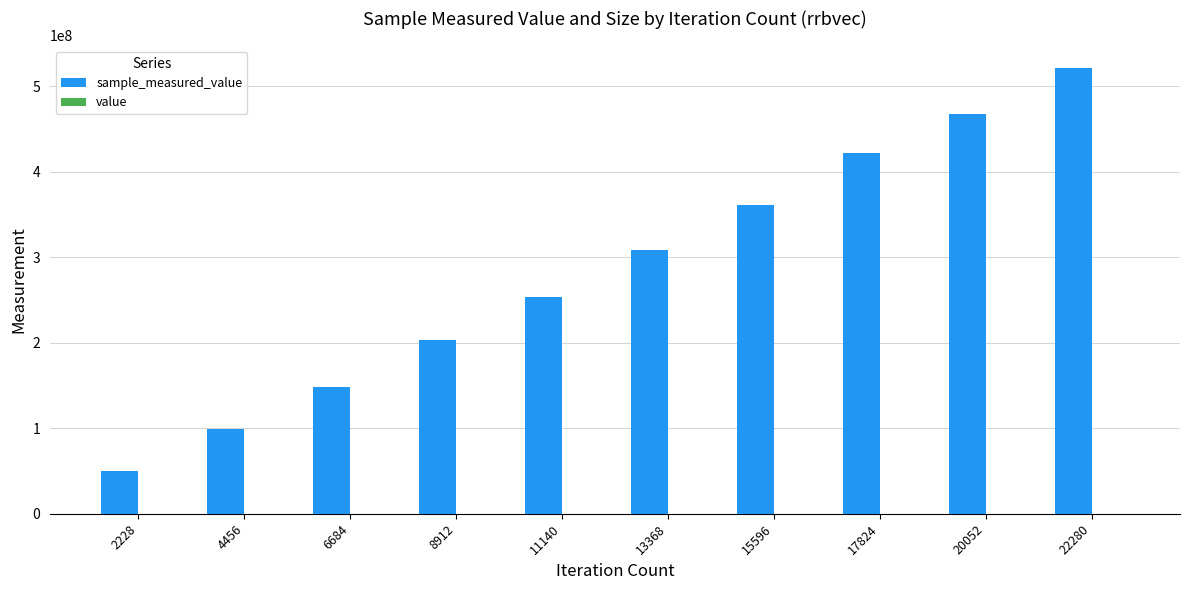

At which category is the sum across all series the highest?

22280